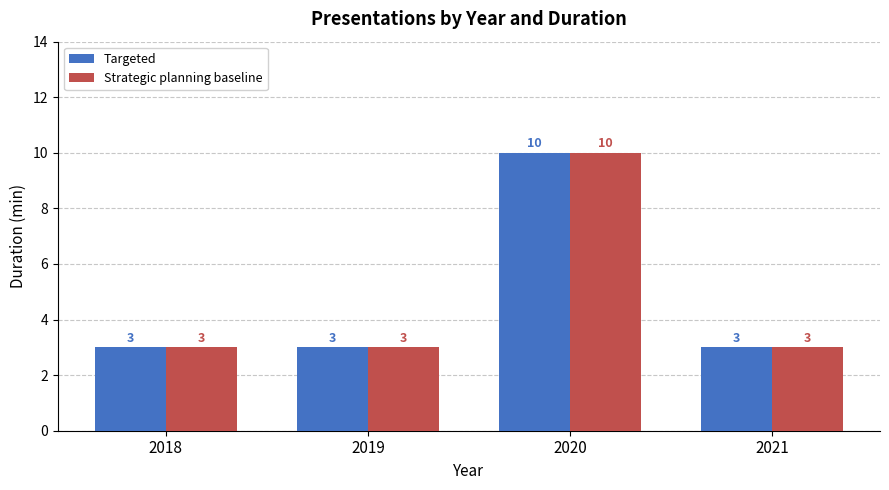

What is the value of the Strategic planning baseline bar at the 3rd from the left?

10